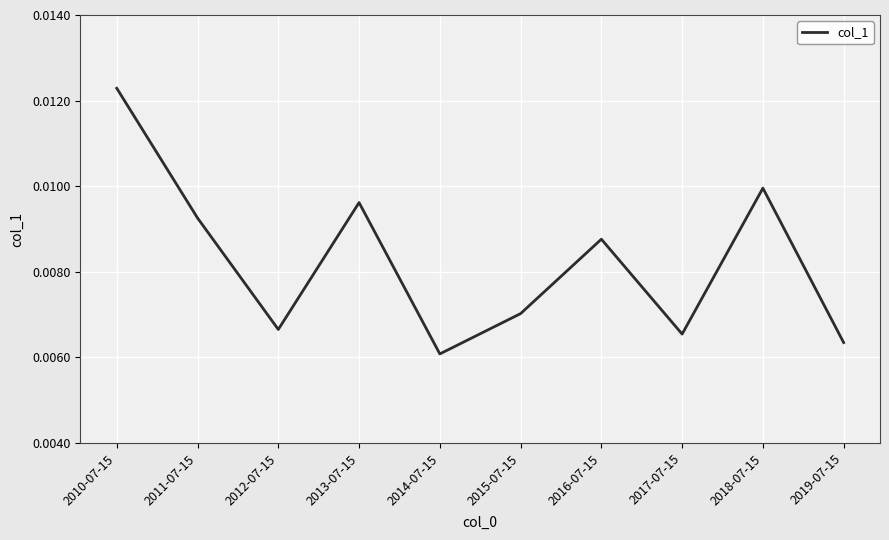

What position from the right is 2019-07-15?

1